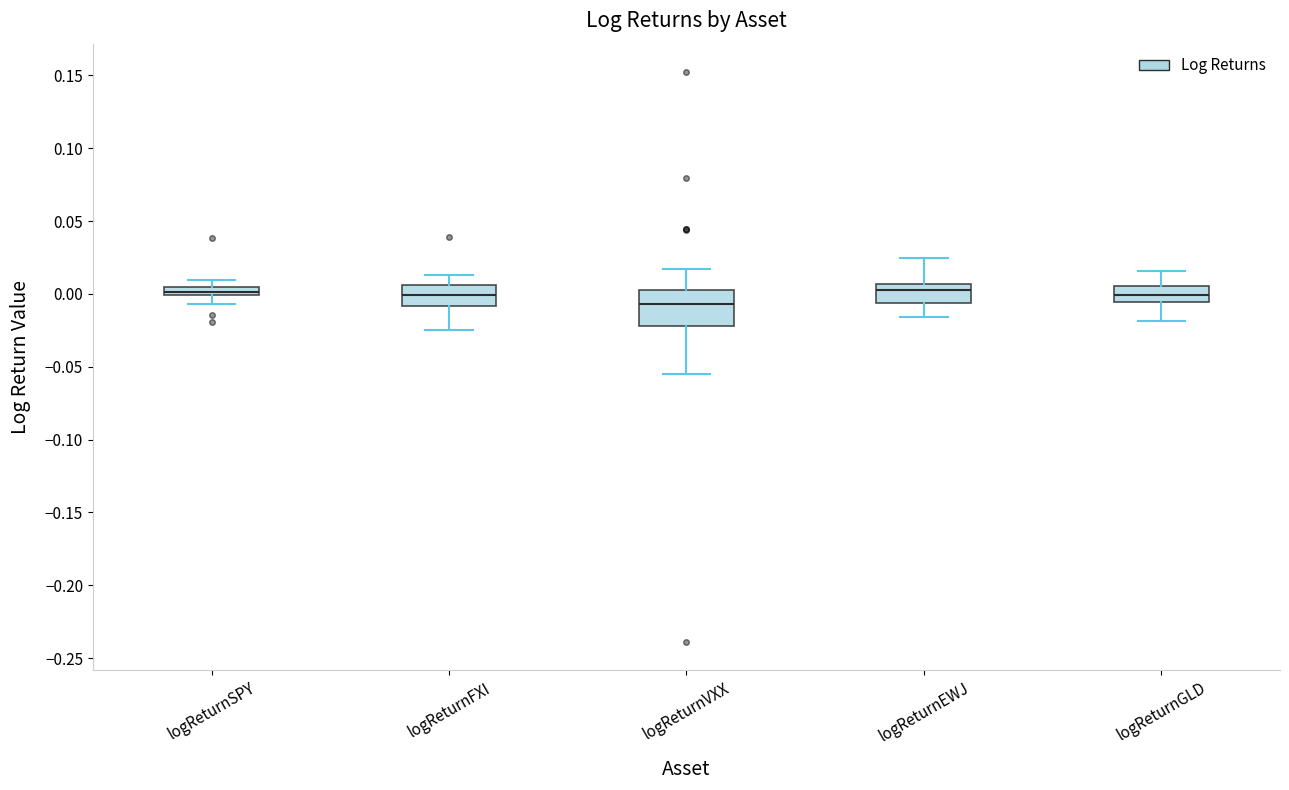

Comparing the boxes themselves (not the whiskers), which one is the tallest?

logReturnVXX